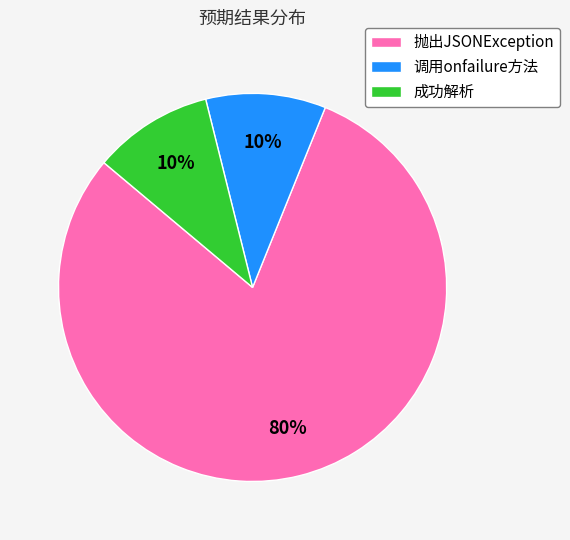

The 成功解析 slice represents 10% of the pie. True or false?

True